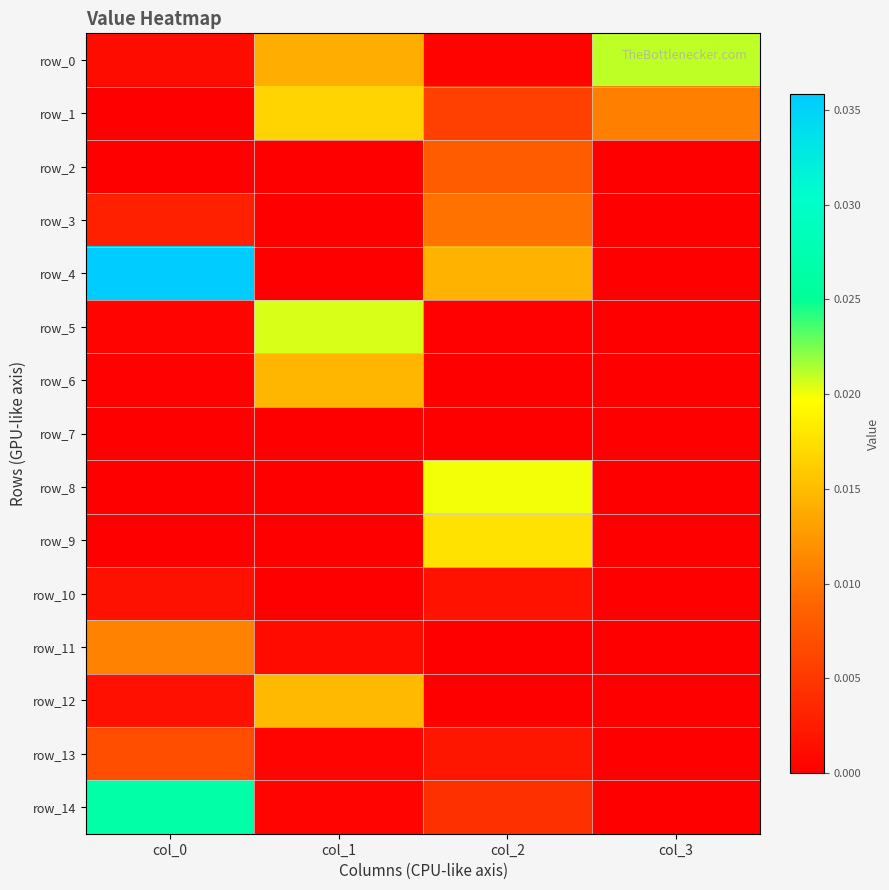

At which label is row_6 closest to 0?

col_3